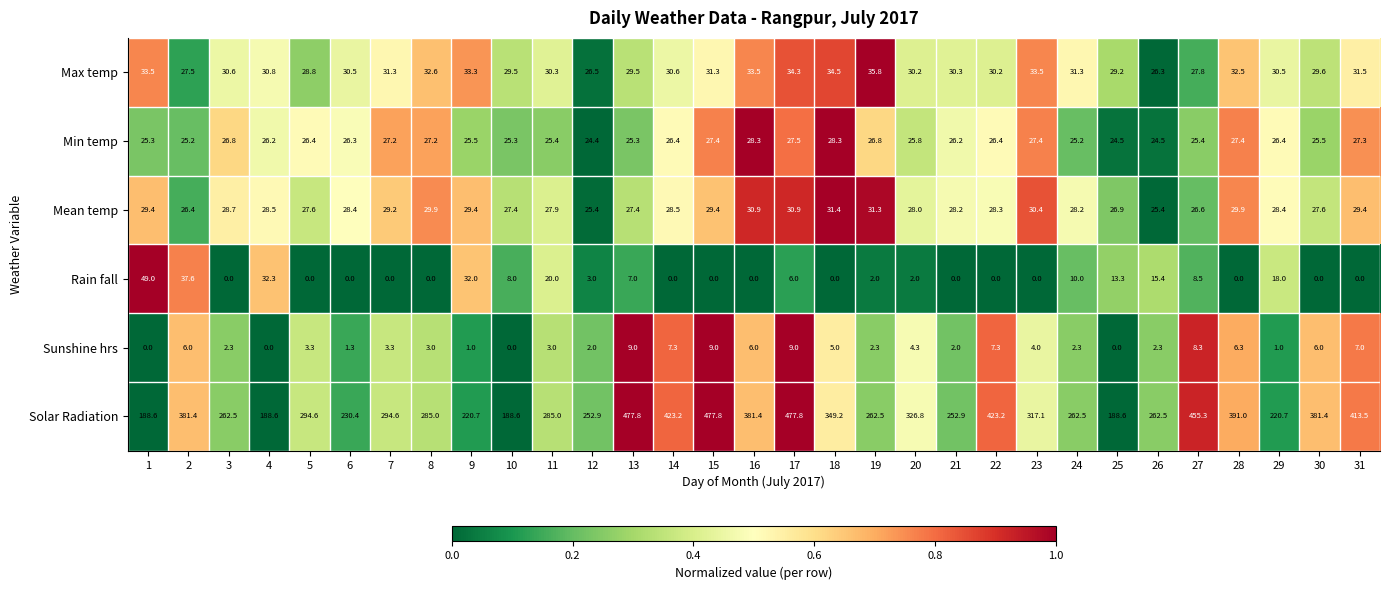

At which label is Mean temp closest to 28?

20